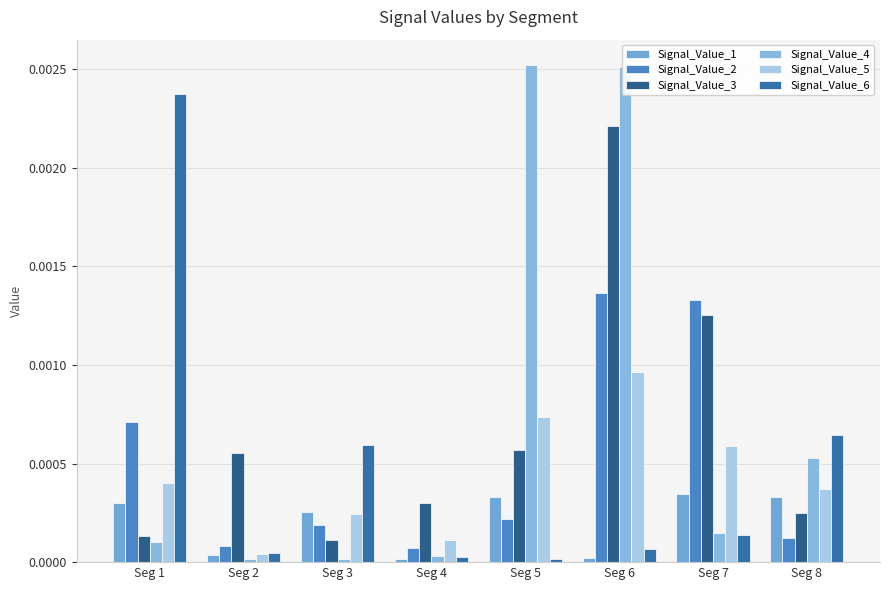

How many bars are there in each group?

6